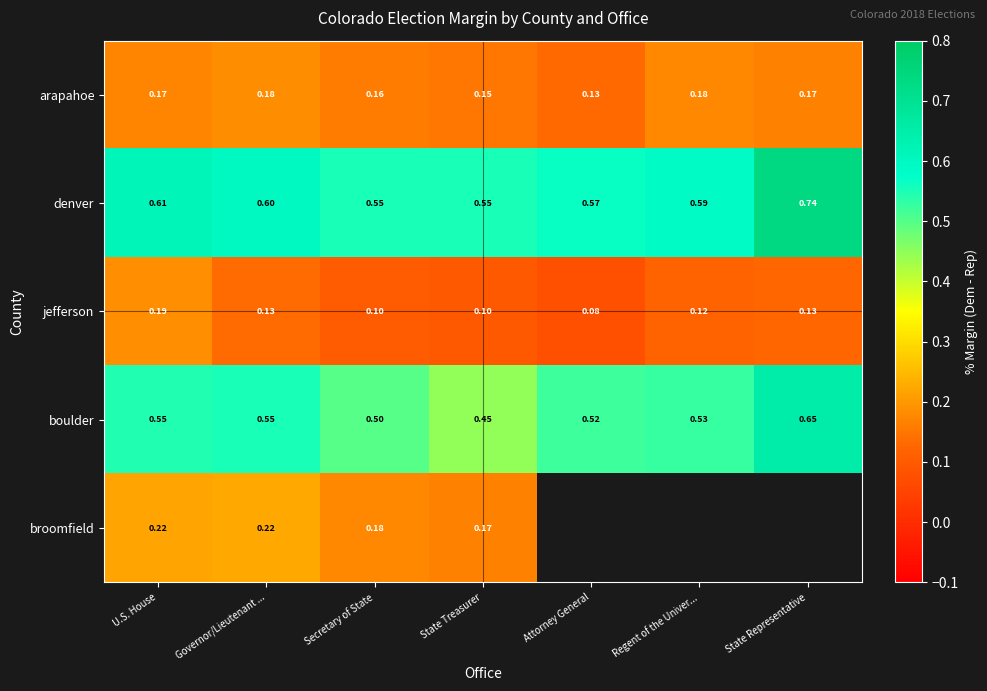

True or false: boulder has a value of 1.1 at State Representative.

False